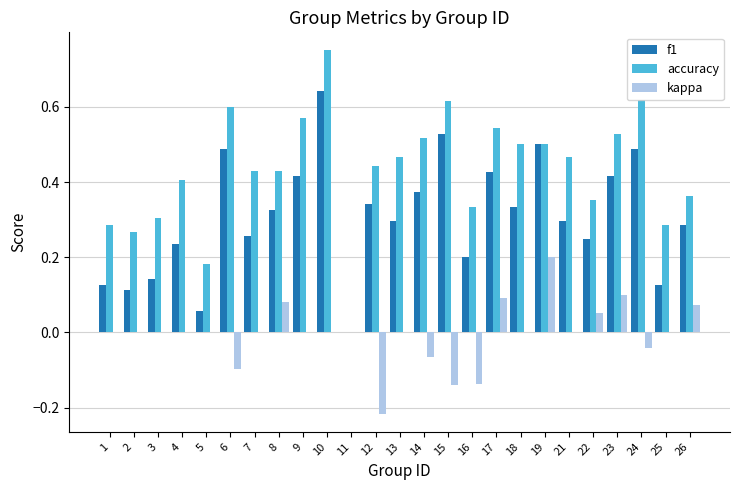

Between 6 and 25, which series saw the biggest shift?

f1